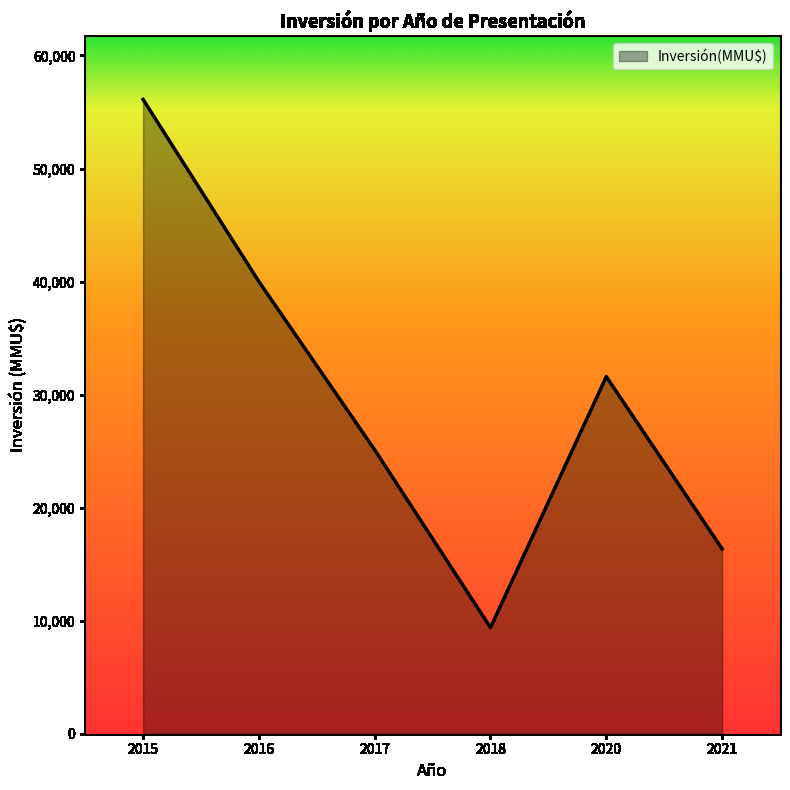

Which has a higher value, 2017 or 2020?

2020